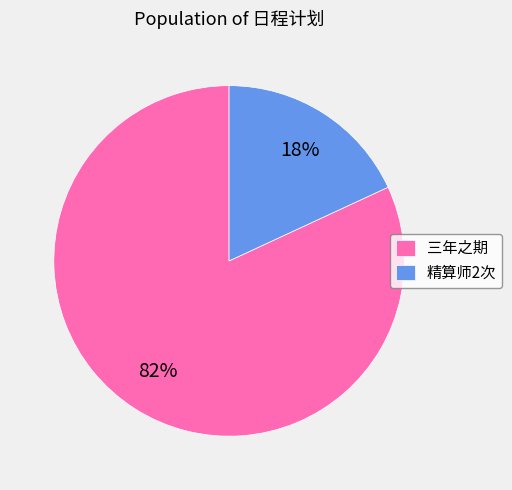

To the nearest percent, what is the difference between the largest and smallest slice percentages?

64%